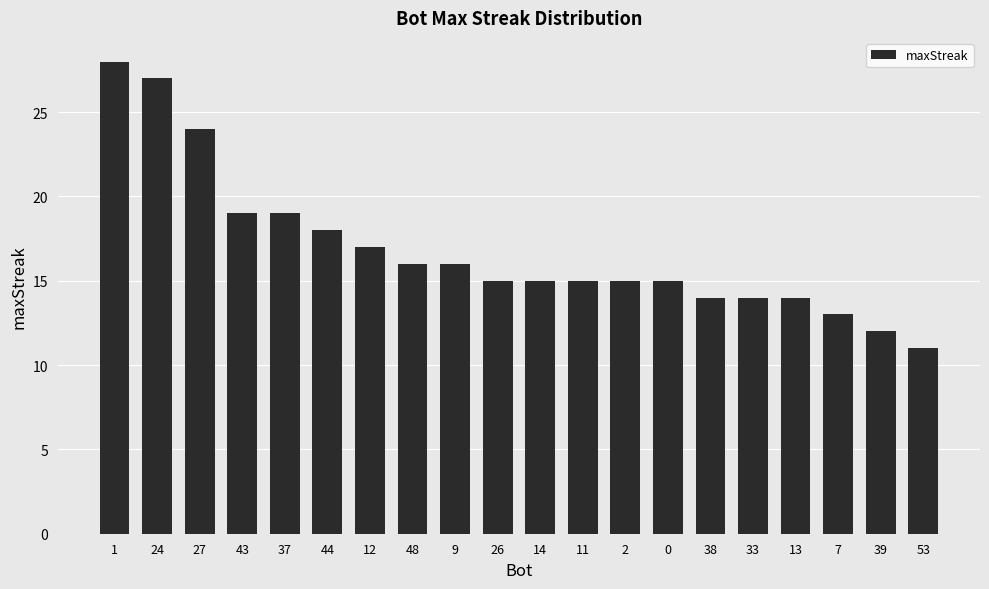

Are the bars horizontal?

No